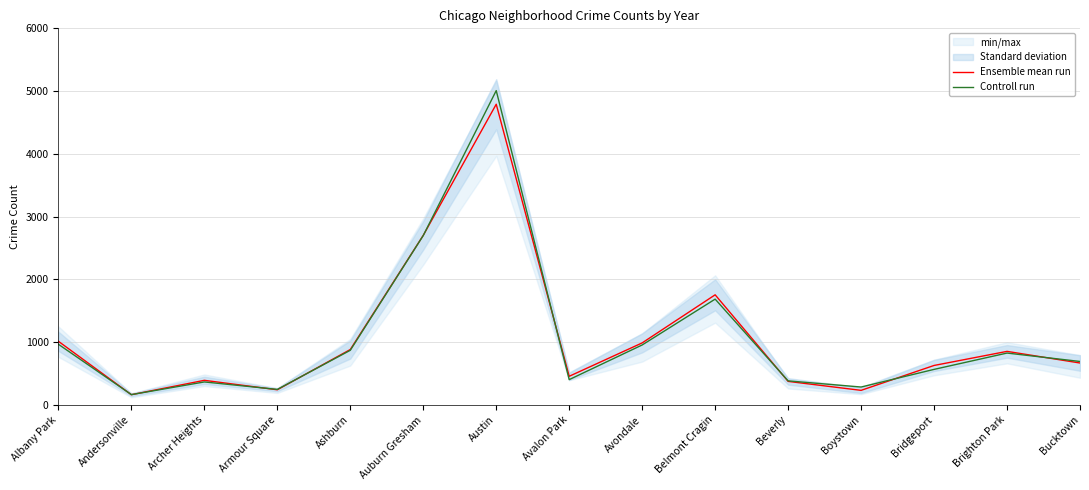

What is the value of the Controll run point at the 7th from the left?

5008.0